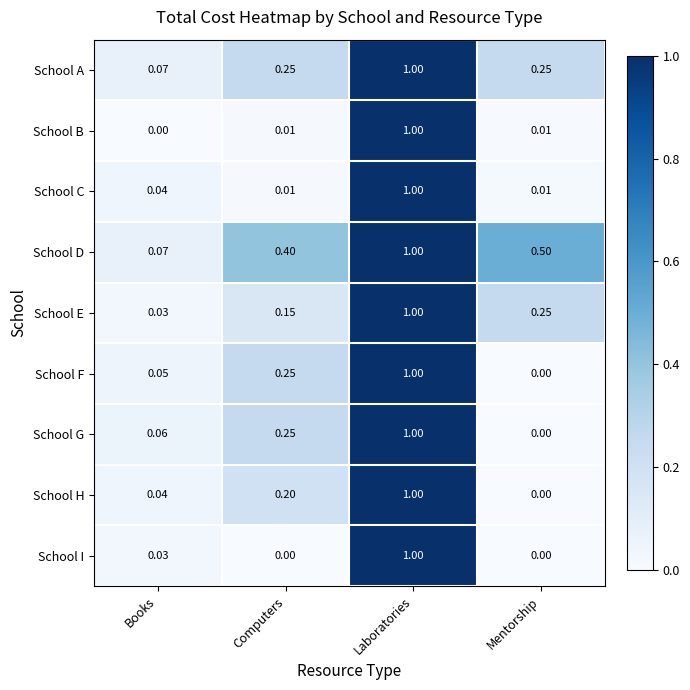

What is the maximum value shown in the chart?

1.0